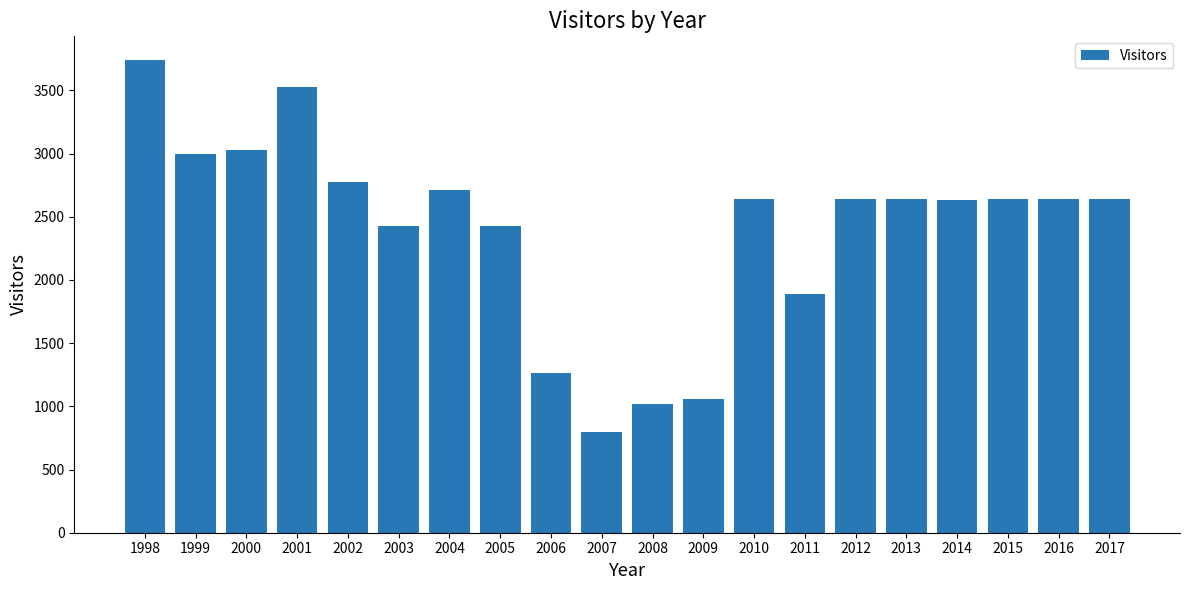

Between 1998 and 2015, which is larger?

1998